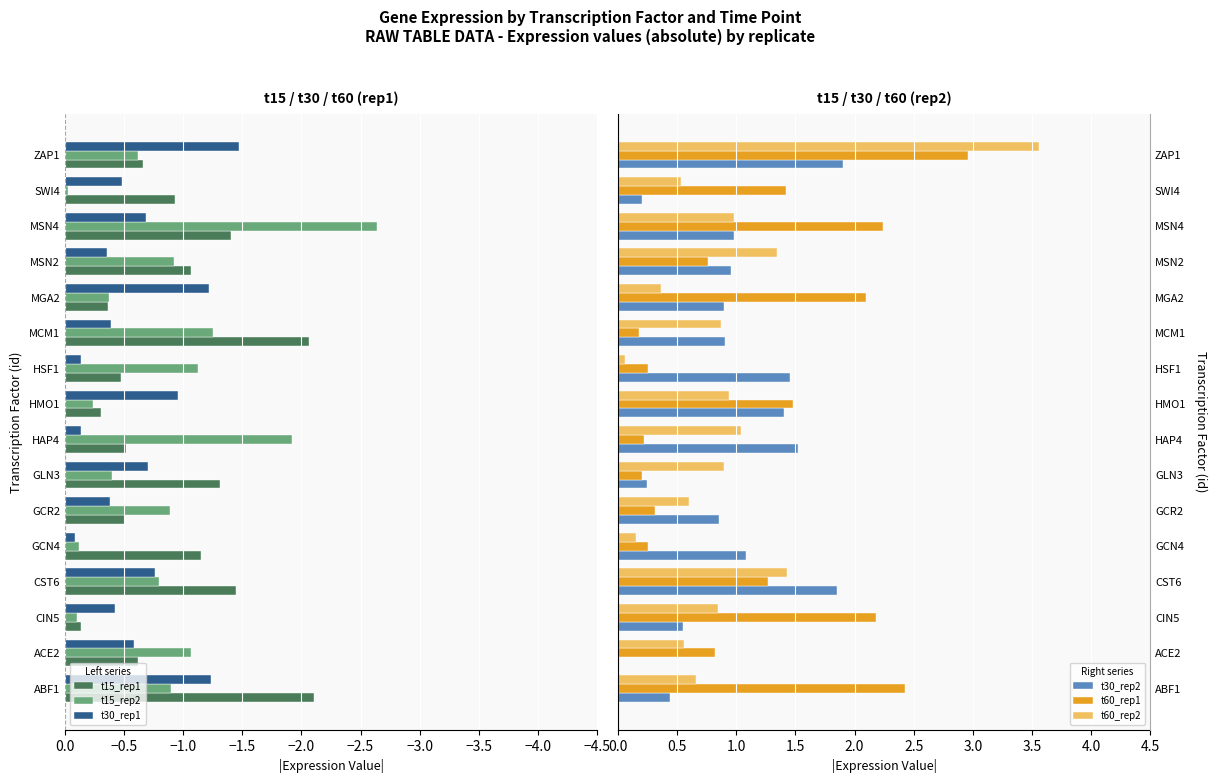

What is the difference between the t15_rep1 values at CIN5 and HAP4?

0.4